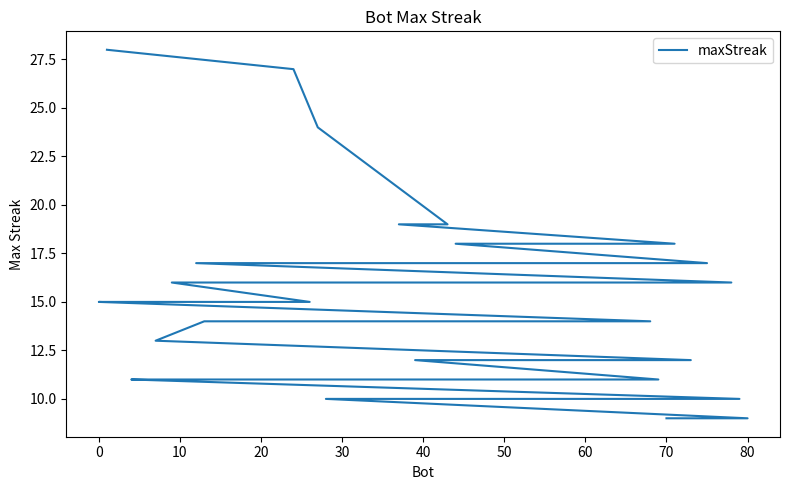

The value at 33 is 4. True or false?

False